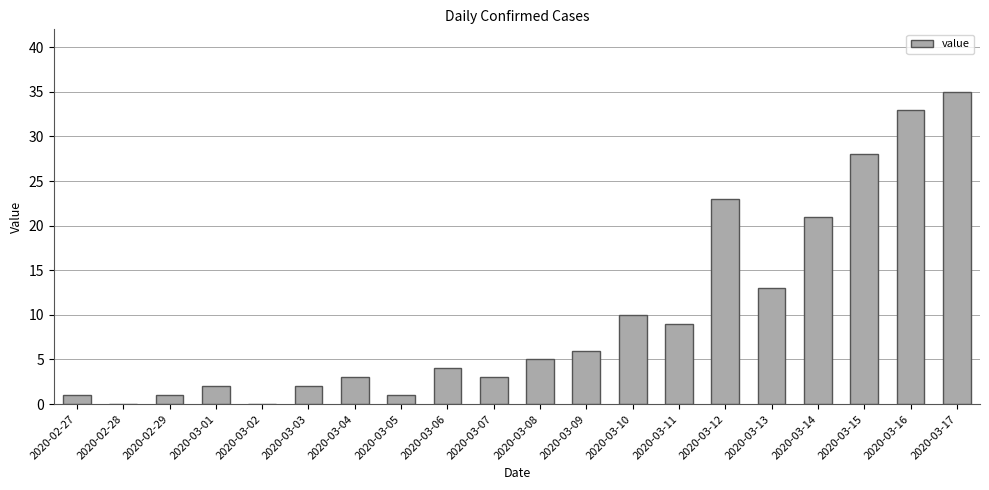

What is the change in value from 2020-02-27 to 2020-03-09?

+5